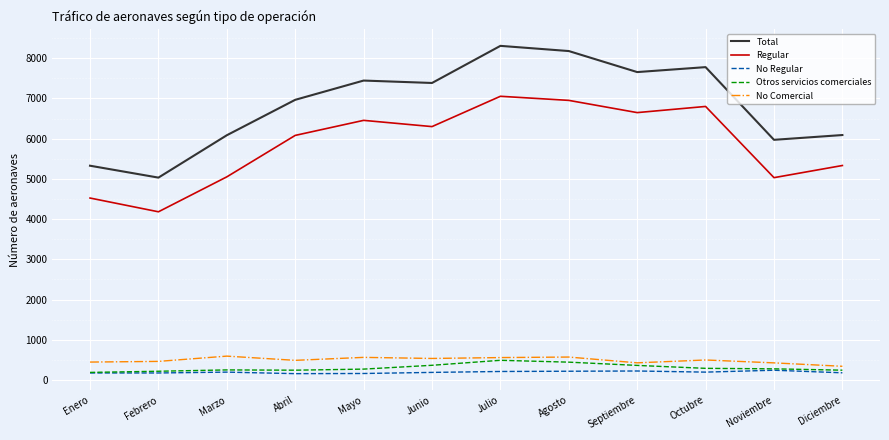

Between Febrero and Septiembre, which series saw the biggest shift?

Total